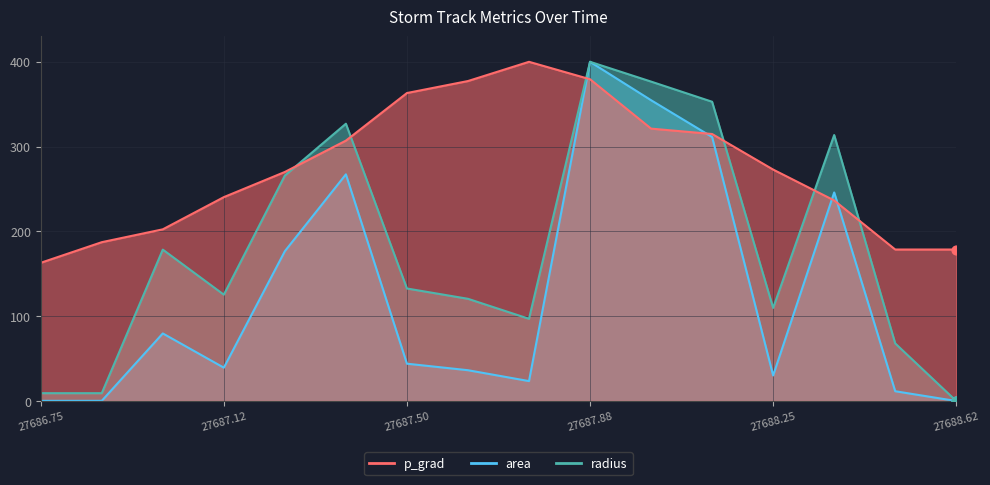

At which category is the sum across all series the highest?

27687.88